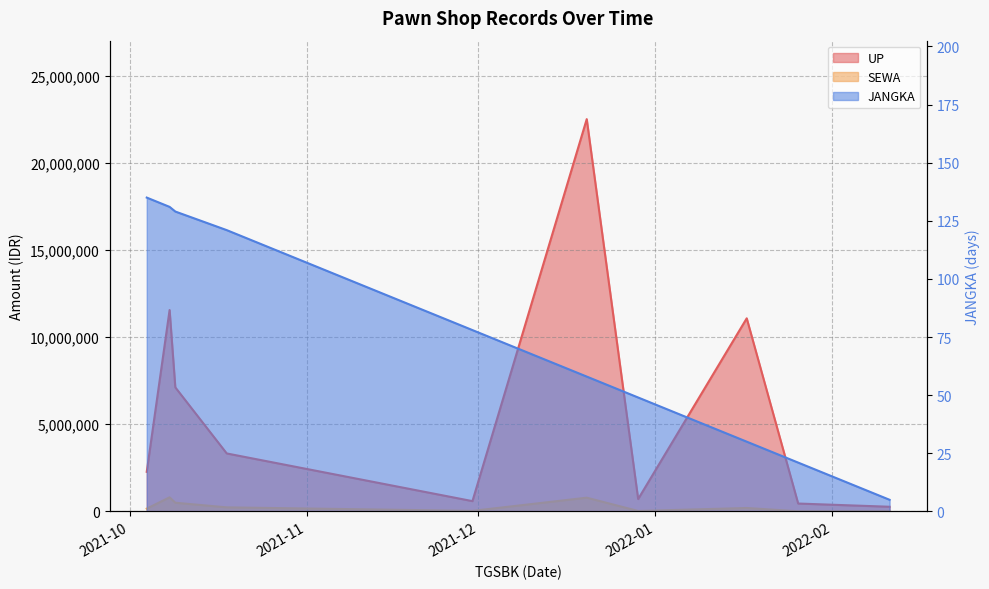

Count the number of categories in the chart.

10